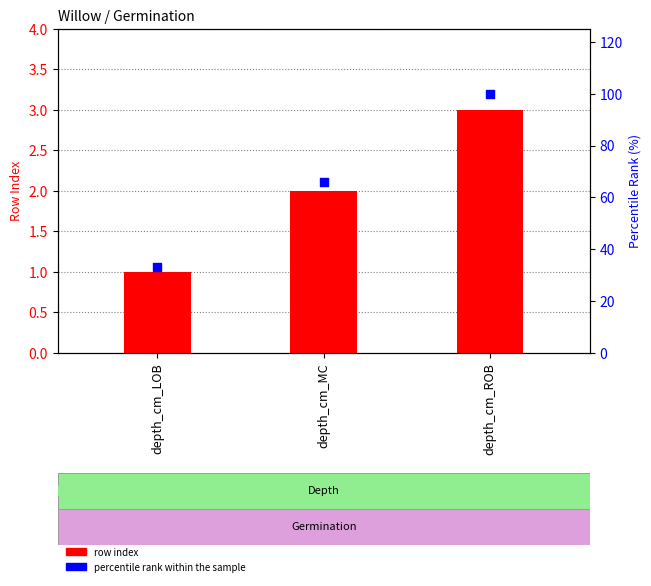

Which series has the widest spread of Y values?

percentile rank within the sample